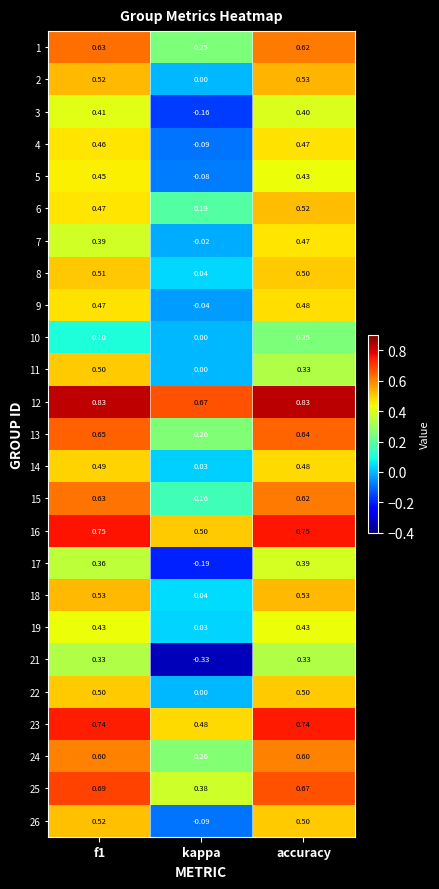

At which label is 19 closest to 0?

kappa